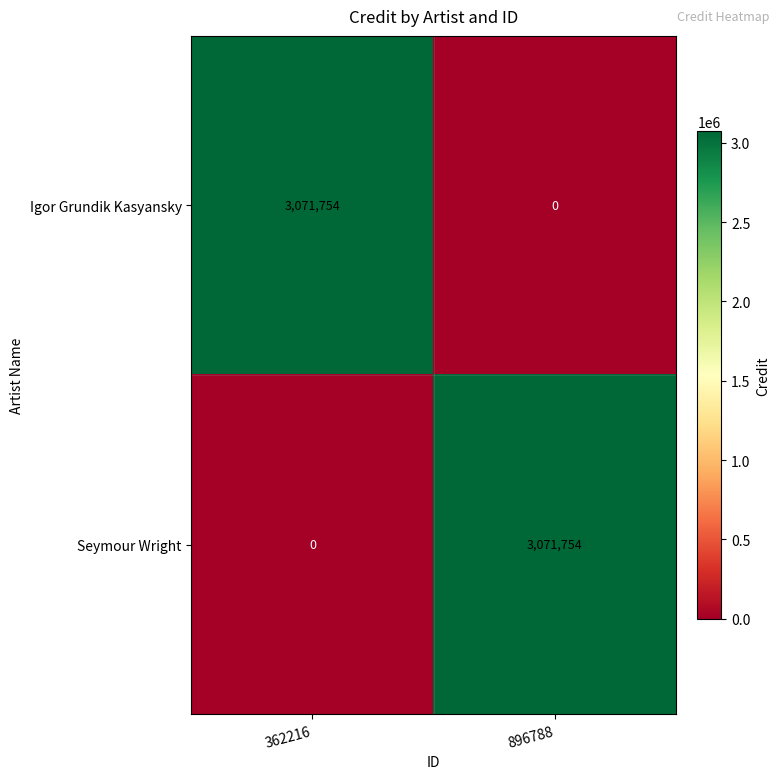

What is the difference between the highest and lowest values at 362216?

3071754